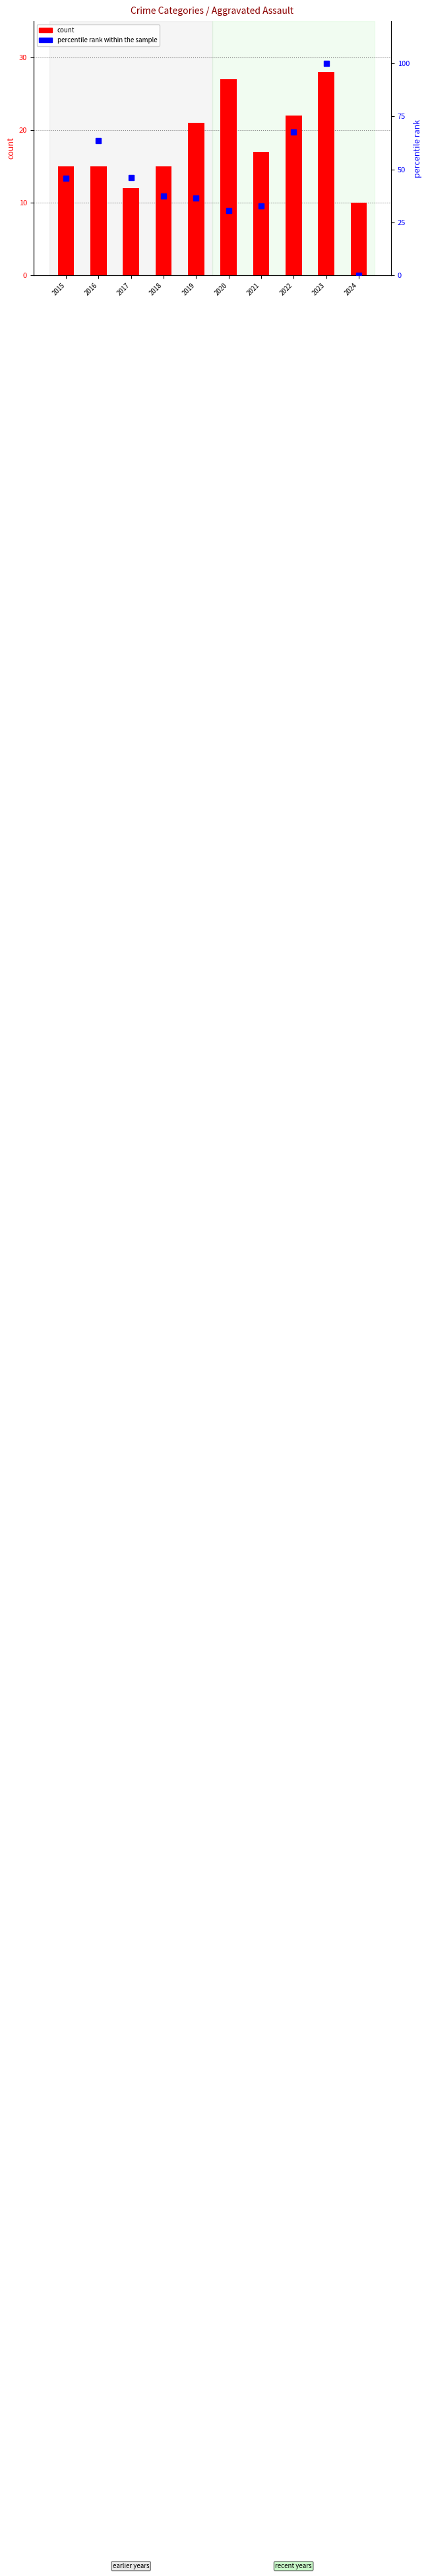

How many series are shown in this chart?

2